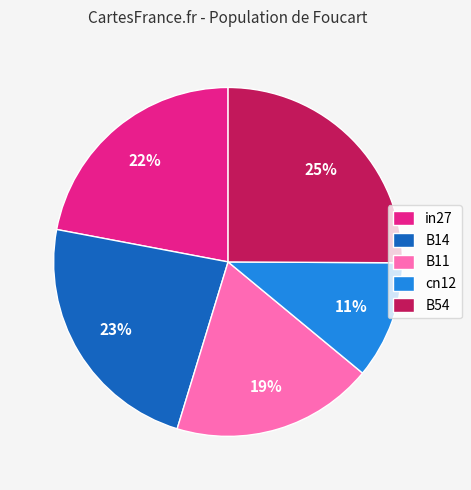

True or false: cn12 accounts for 1% of the total.

False